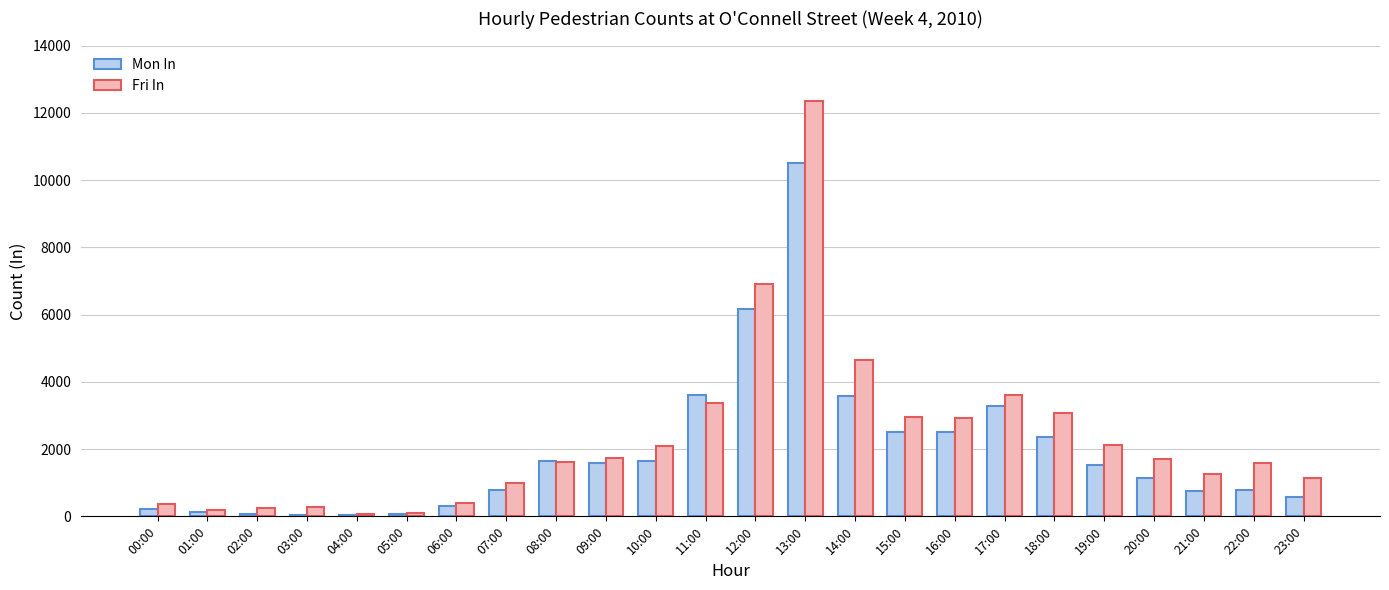

What position from the right is 04:00?

20